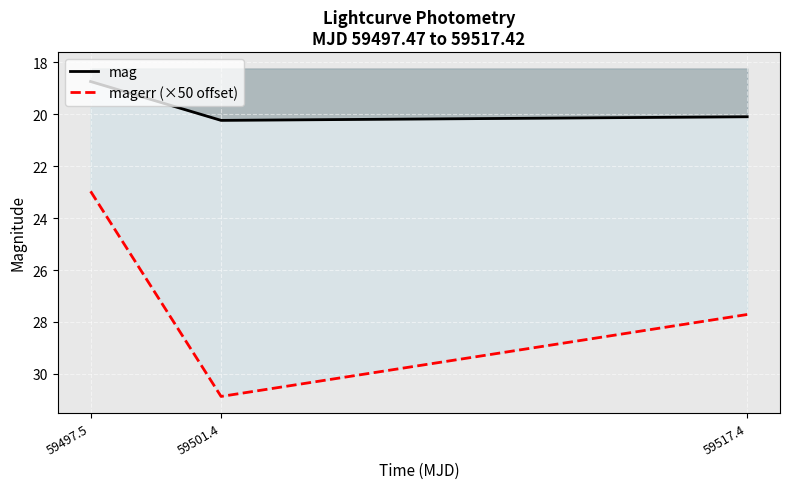

What is the difference between the maximum and minimum values in the mag series?

1.5